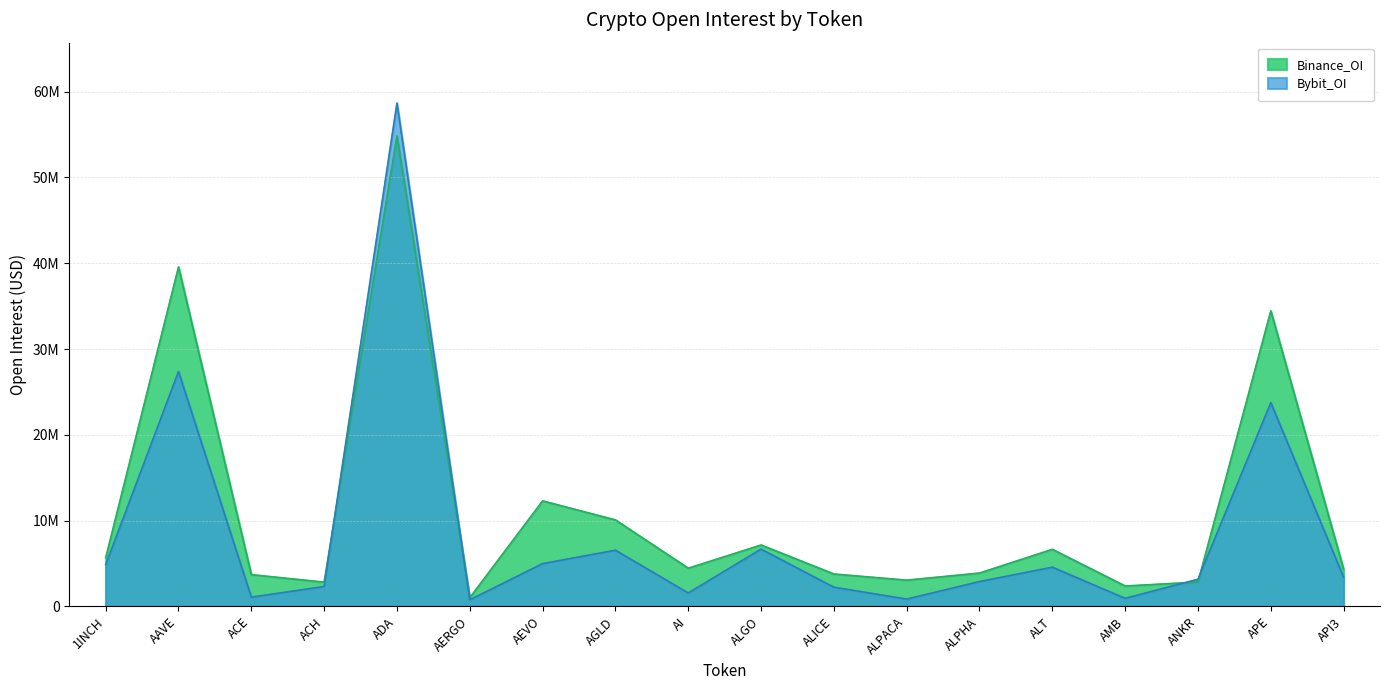

Where do Binance_OI and Bybit_OI first cross each other?

ACH and ADA